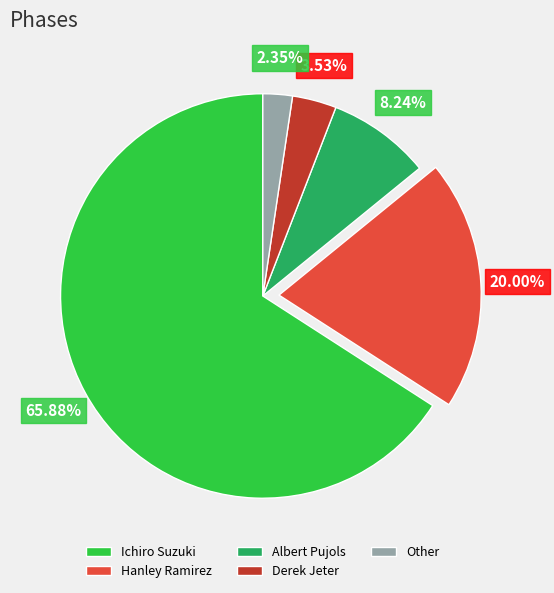

How many slices are in this pie chart?

5